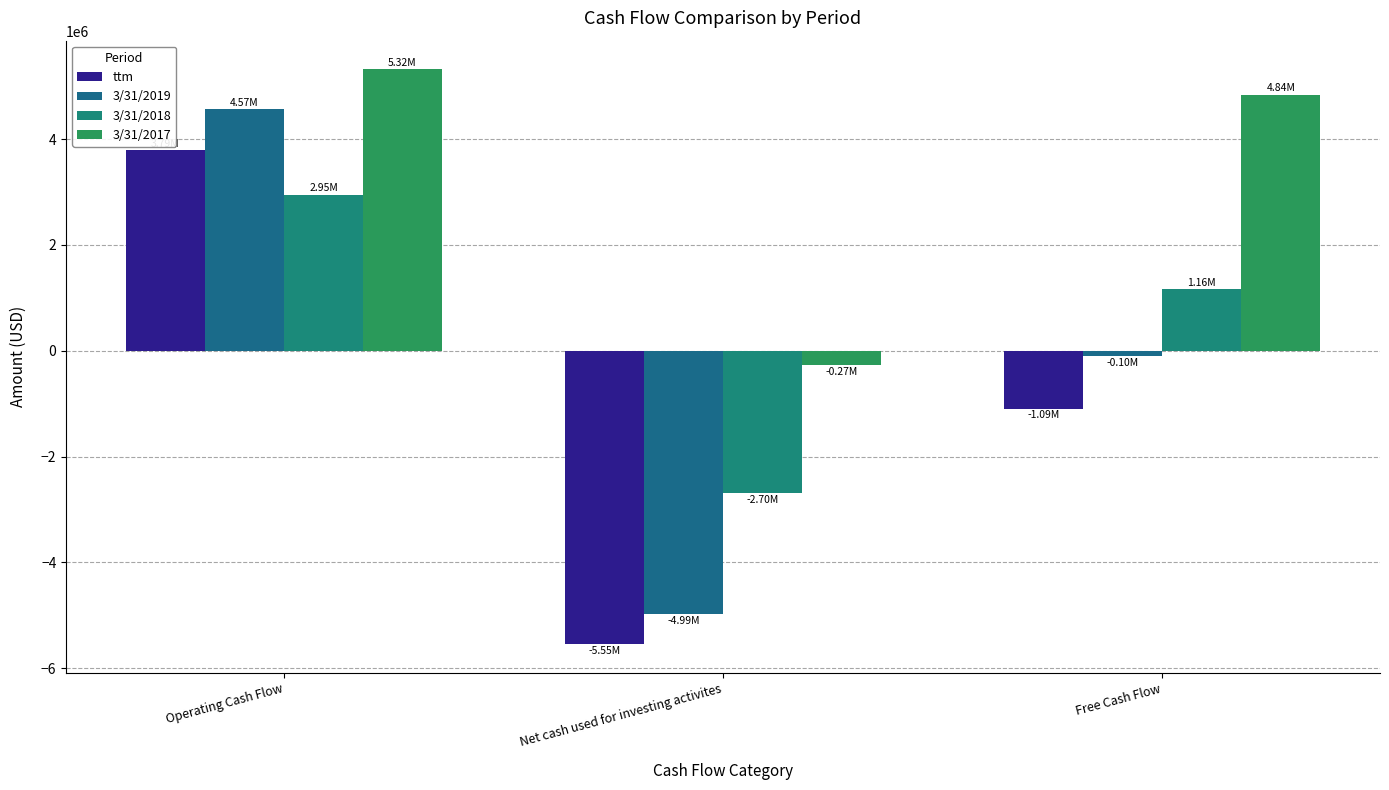

True or false: 3/31/2017 has a value of -176562 at Net cash used for investing activites.

False